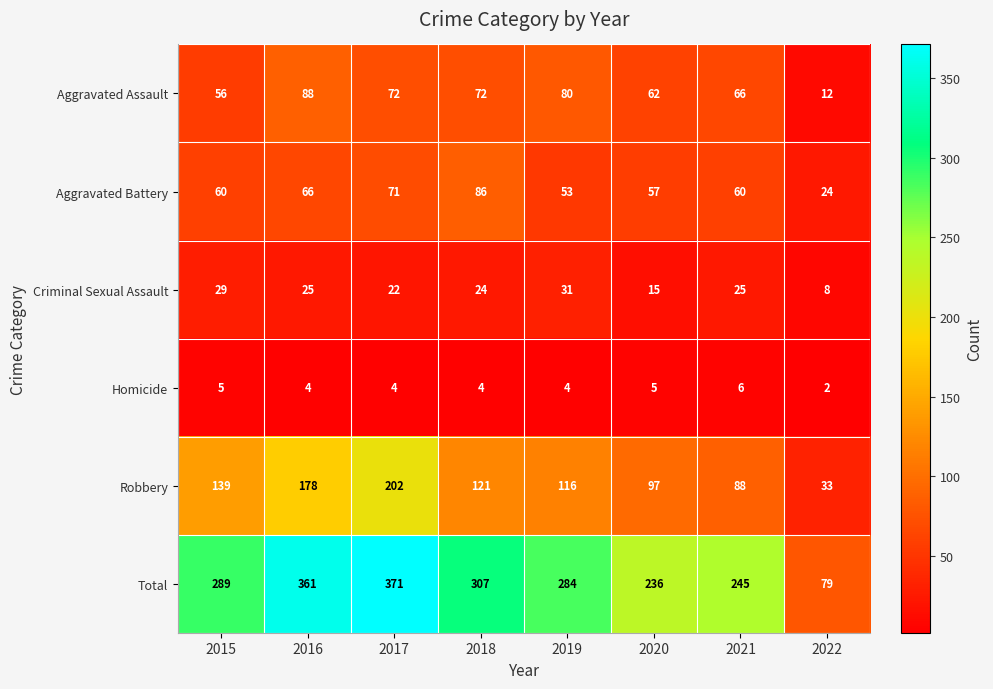

What is the average value of the Robbery series?

122